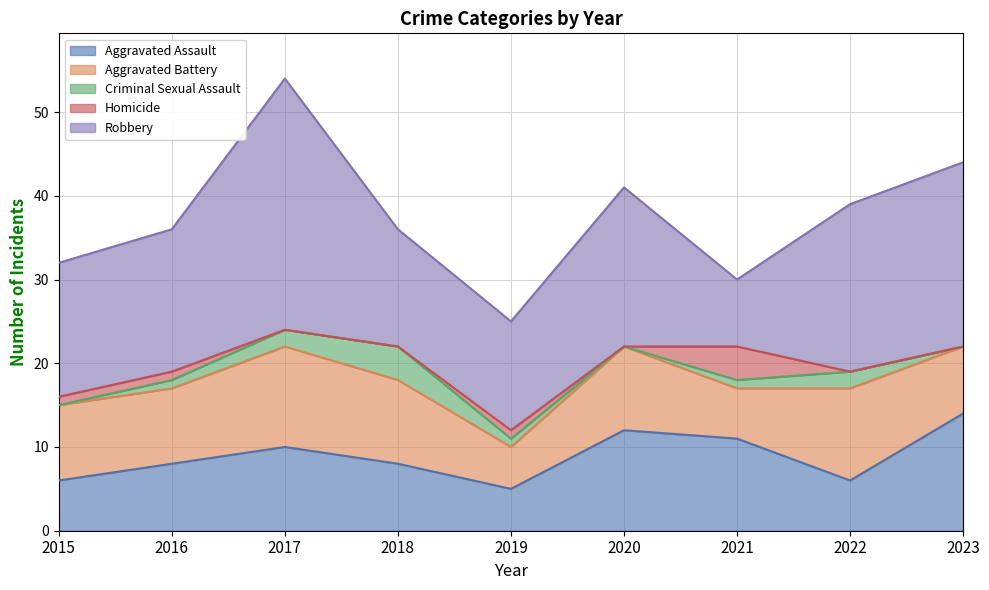

How many data points in Criminal Sexual Assault are less than 1?

3